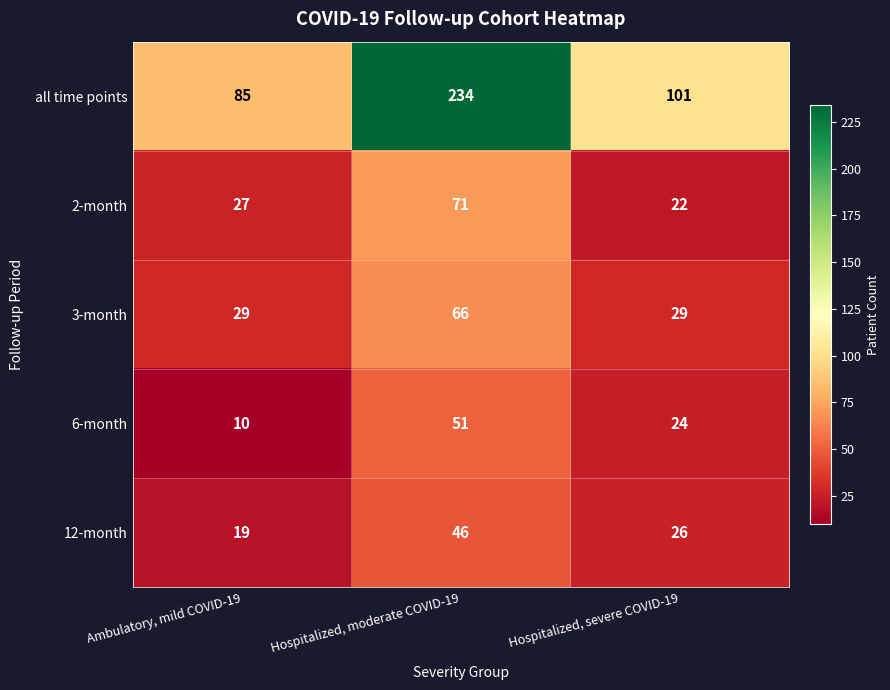

Is it true that 2-month equals 71 at Hospitalized, moderate COVID-19?

True